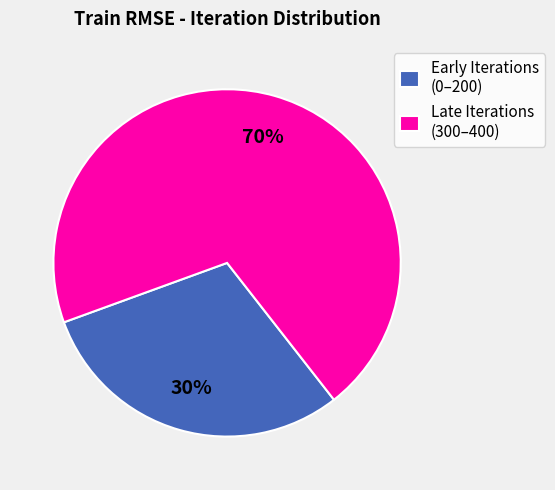

Which slice is the largest?

Late Iterations (300–400)